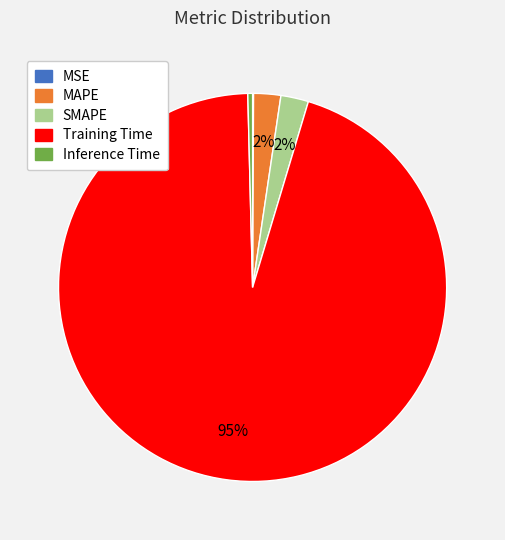

Which category has the biggest portion of the pie?

Training Time